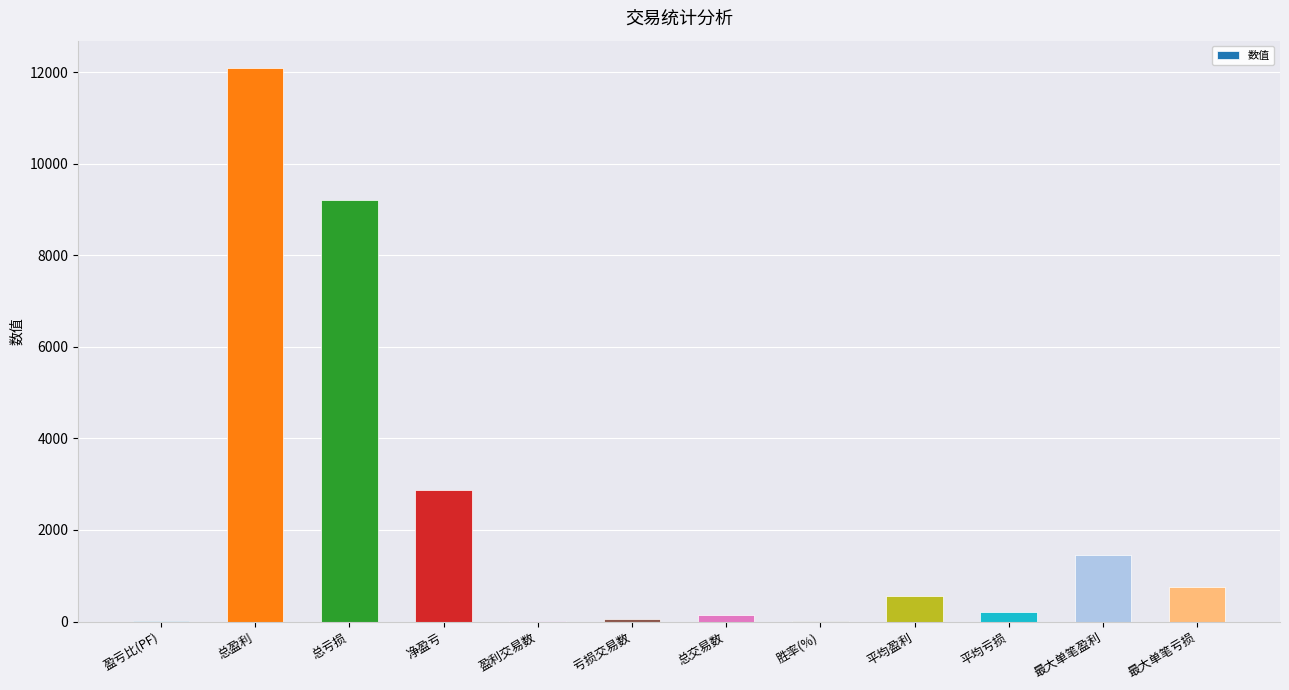

Between 总盈利 and 亏损交易数, which is larger?

总盈利